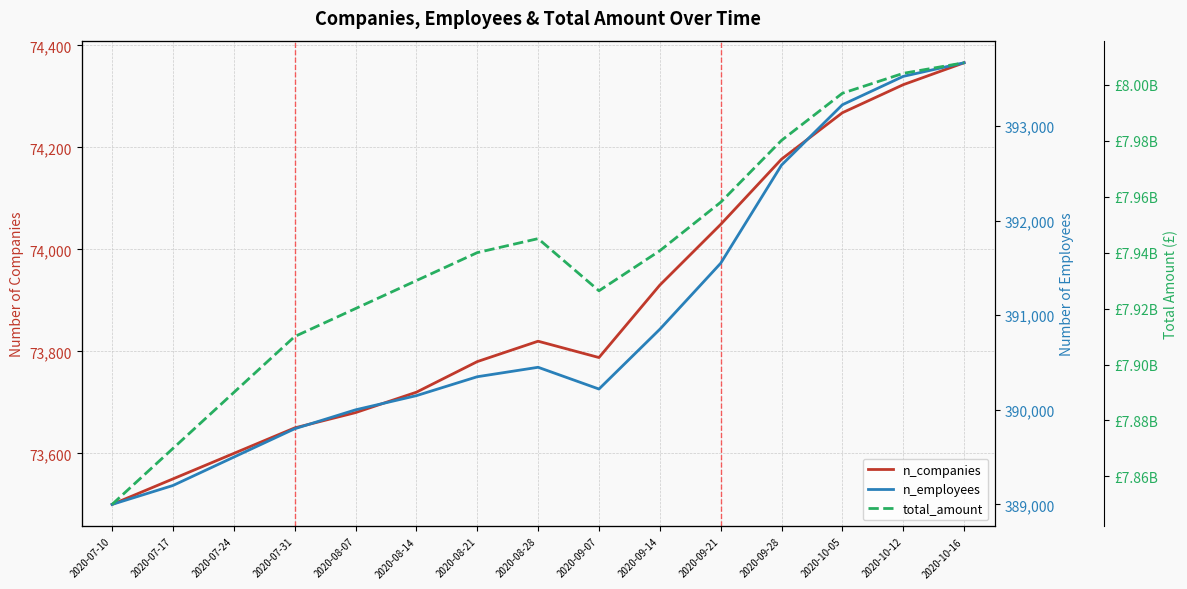

What is the difference between the highest and lowest values at 2020-10-05?

7996887001